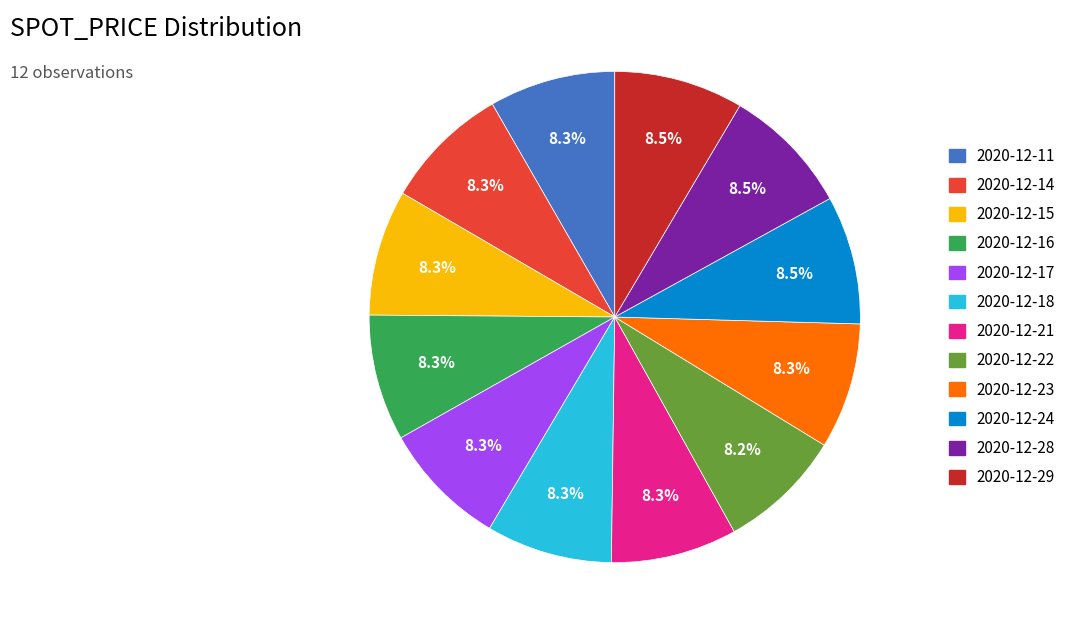

Is there a majority slice in this chart?

No